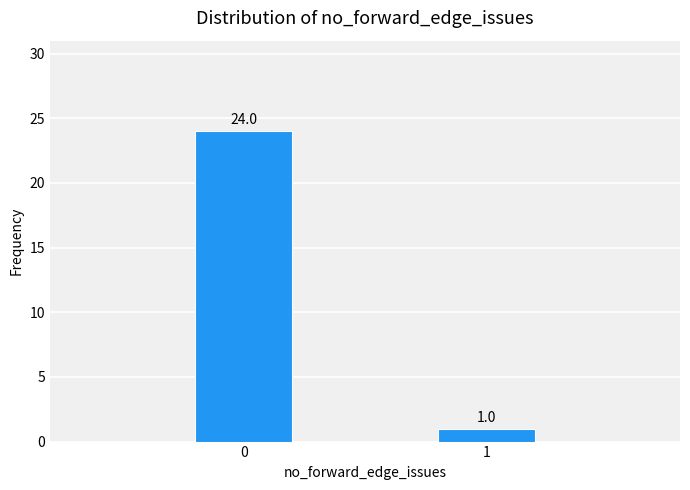

Reading right to left, what are all the values shown in this chart?

1=1	0=24